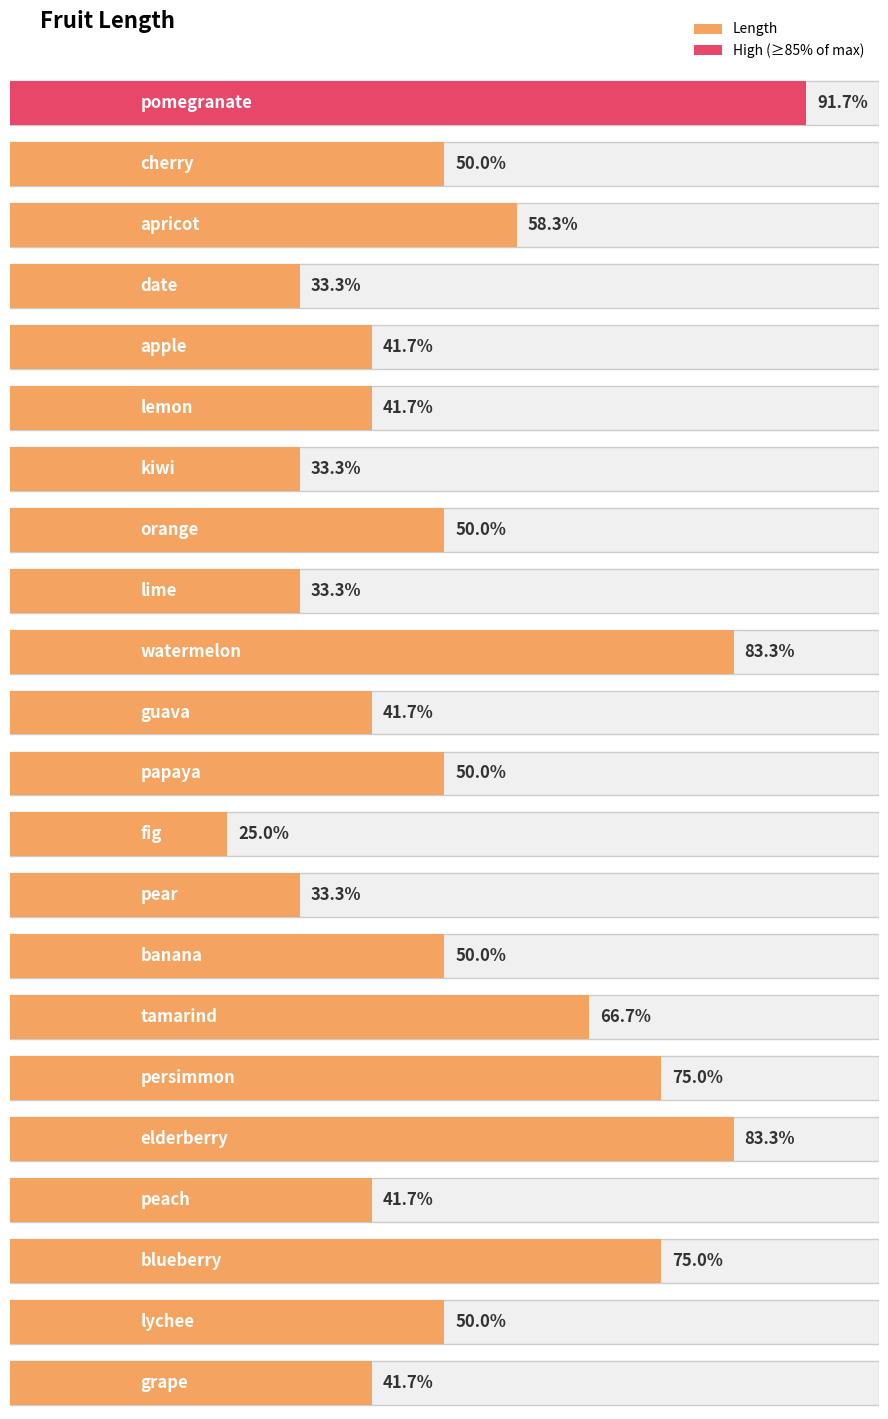

Which label corresponds to the smallest value in the chart?

fig